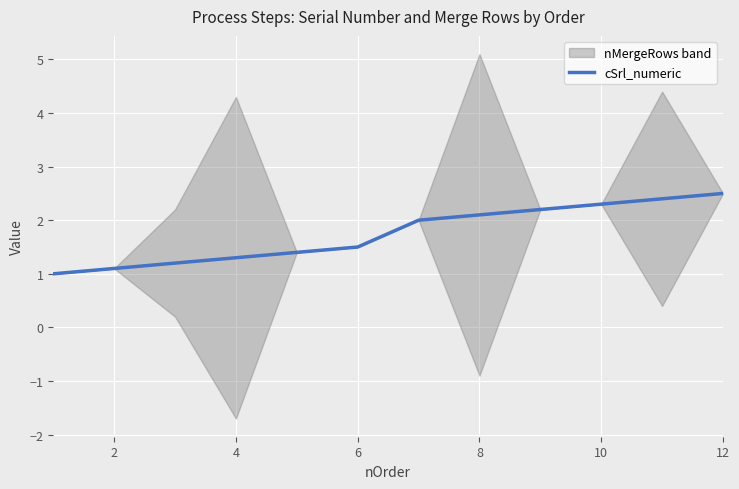

The value of cSrl_numeric at 4 is 1.9. True or false?

False